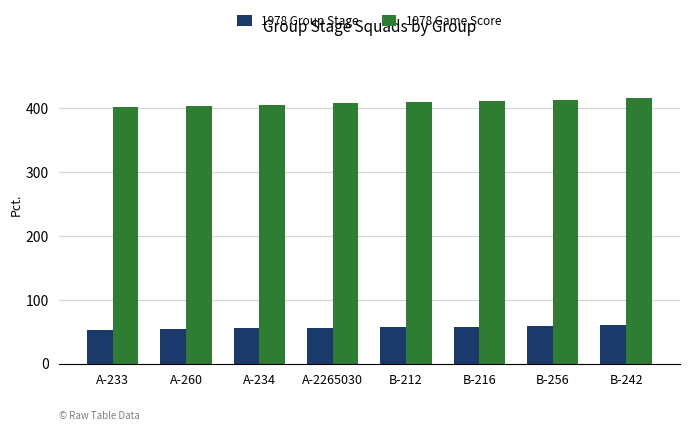

What is the maximum value for 1978 Game Score?

415